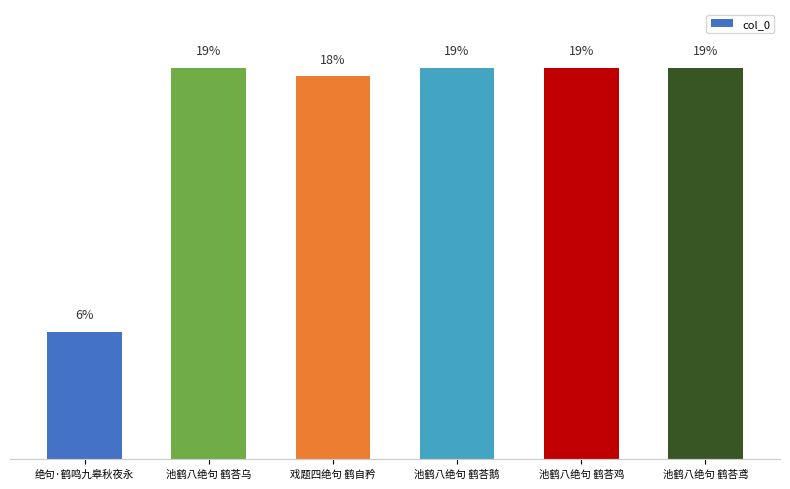

Does the chart contain any negative values?

No